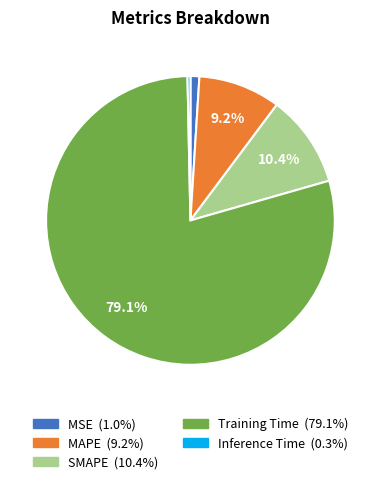

Which slice represents more than half of the pie?

Training Time